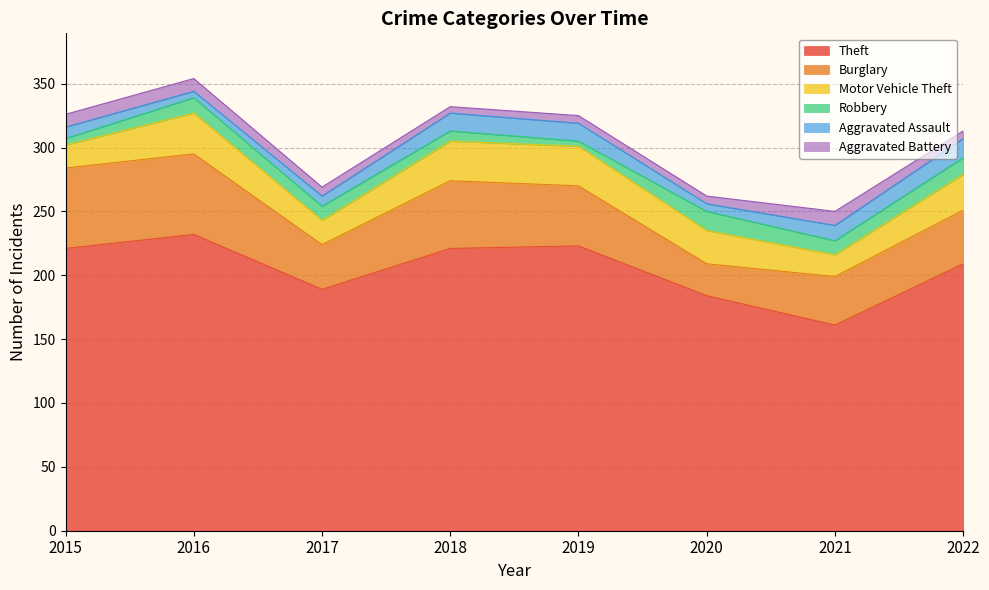

Reading left to right, transcribe all the data shown in this chart.

Theft: 2015=221	2016=232	2017=189	2018=221	2019=223	2020=184	2021=161	2022=209
Burglary: 2015=63	2016=63	2017=35	2018=53	2019=47	2020=25	2021=38	2022=42
Motor Vehicle Theft: 2015=18	2016=32	2017=19	2018=31	2019=31	2020=26	2021=17	2022=28
Robbery: 2015=5	2016=12	2017=11	2018=8	2019=4	2020=15	2021=11	2022=13
Aggravated Assault: 2015=9	2016=5	2017=8	2018=14	2019=14	2020=6	2021=12	2022=15
Aggravated Battery: 2015=10	2016=10	2017=7	2018=5	2019=6	2020=6	2021=11	2022=6